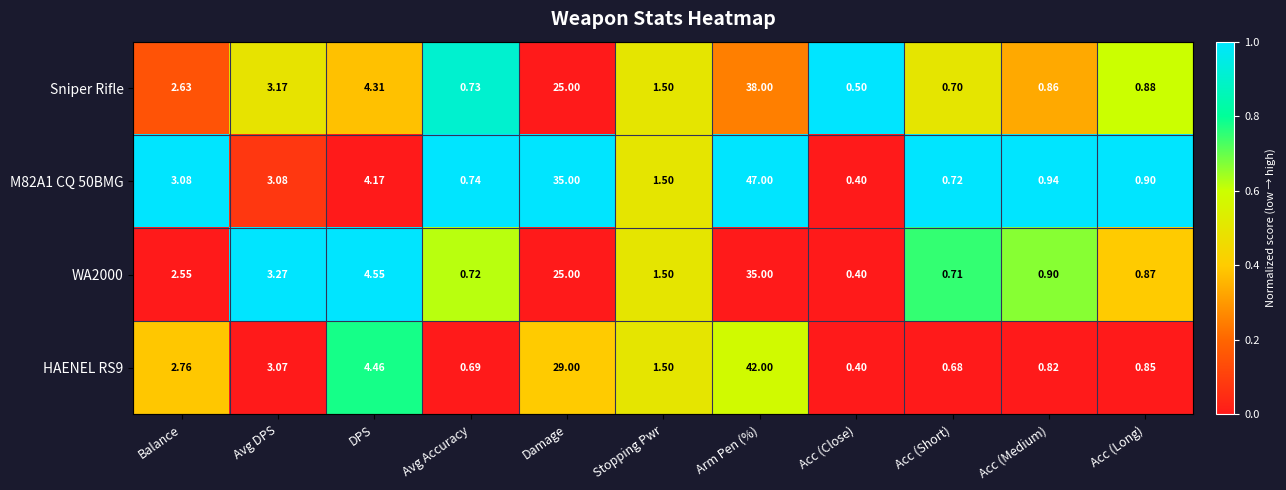

What is the difference between the highest and lowest values at Arm Pen (%)?

12.0